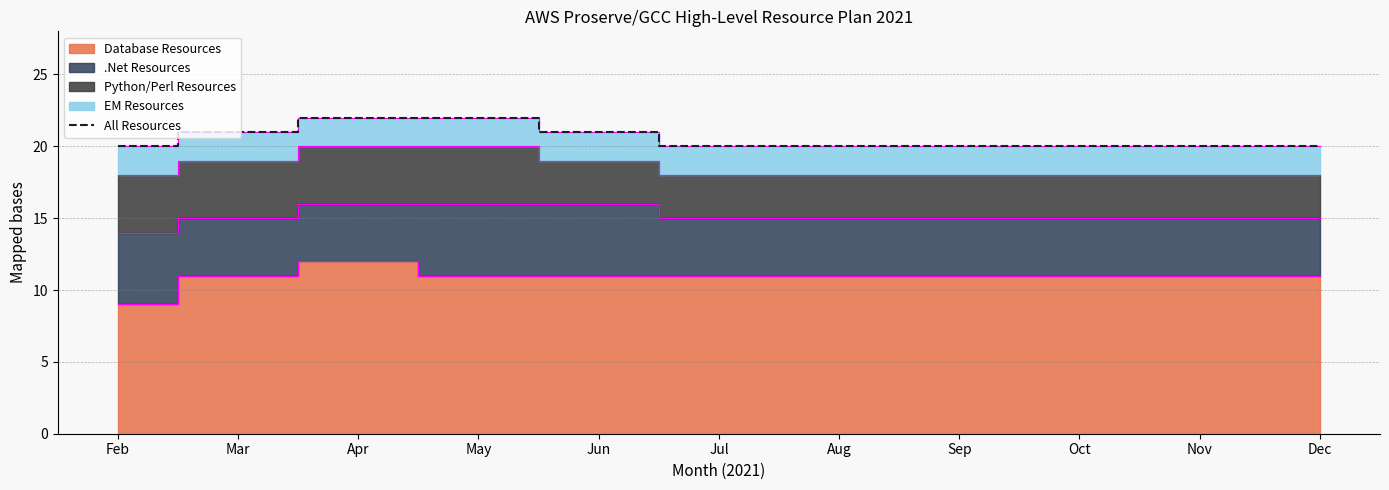

Reading left to right, extract all data points from this chart.

Feb=20	Mar=21	Apr=22	May=22	Jun=21	Jul=20	Aug=20	Sep=20	Oct=20	Nov=20	Dec=20